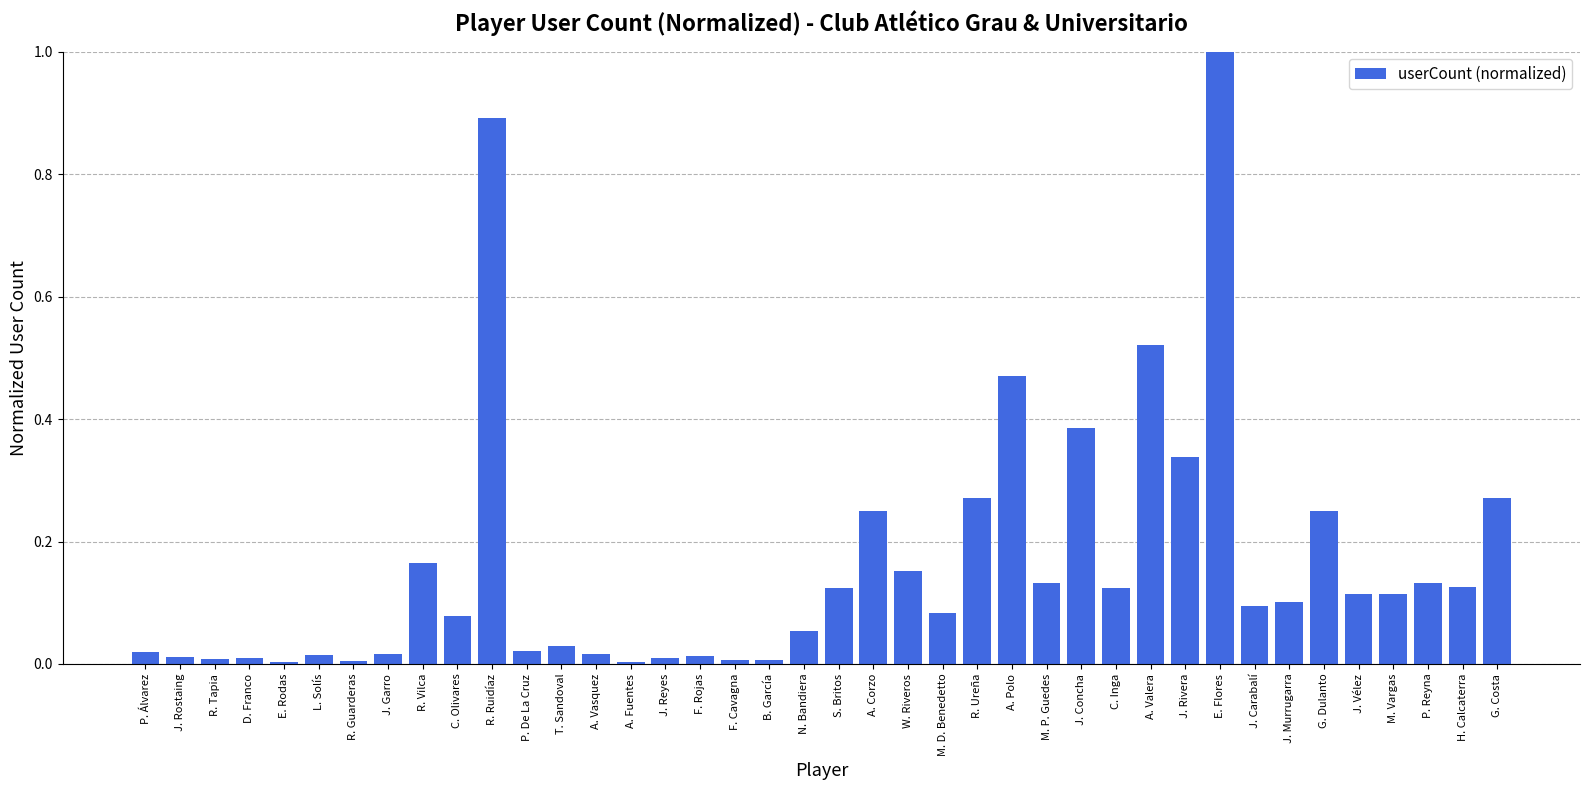

The chart shows a value of 0.9 at R. Ruidíaz. True or false?

True